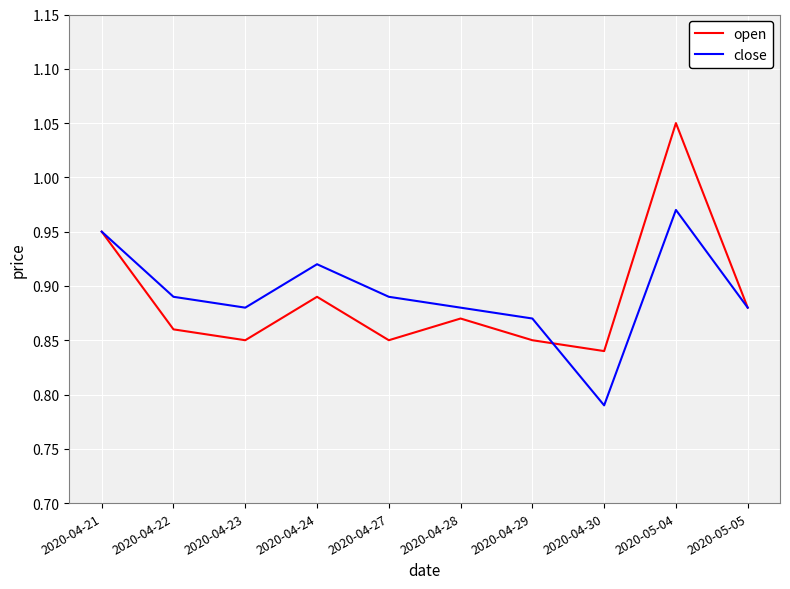

At how many categories does at least one series exceed 0?

10